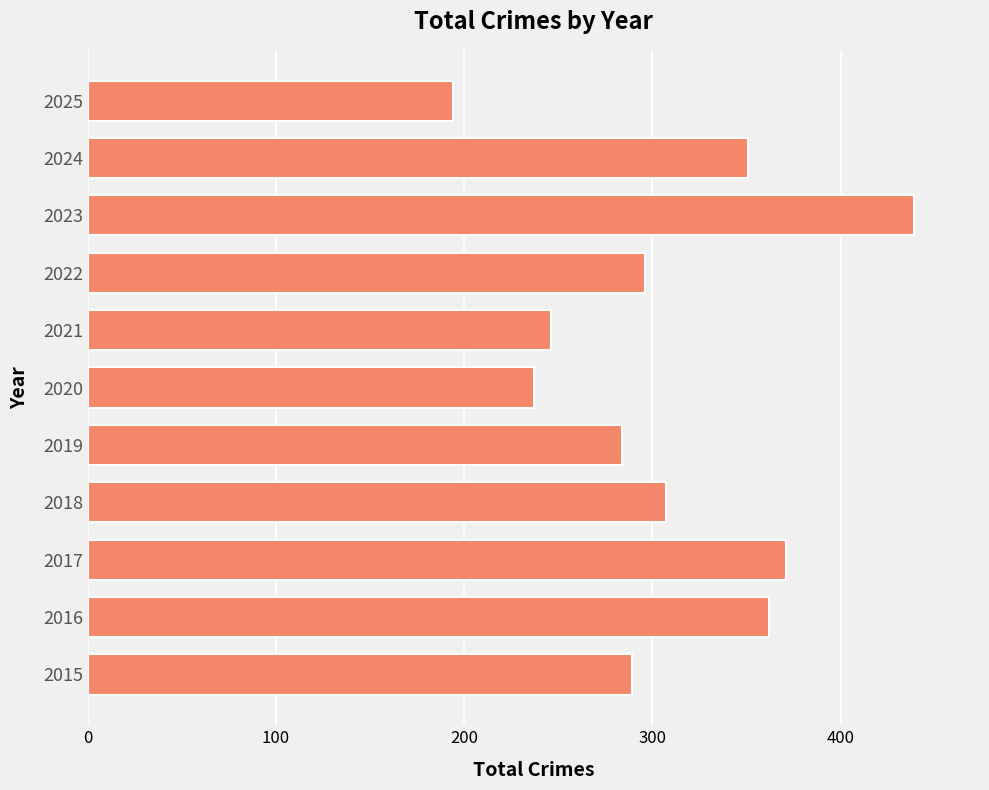

Reading bottom to top, extract all data points from this chart.

2015=289	2016=362	2017=371	2018=307	2019=284	2020=237	2021=246	2022=296	2023=439	2024=351	2025=194